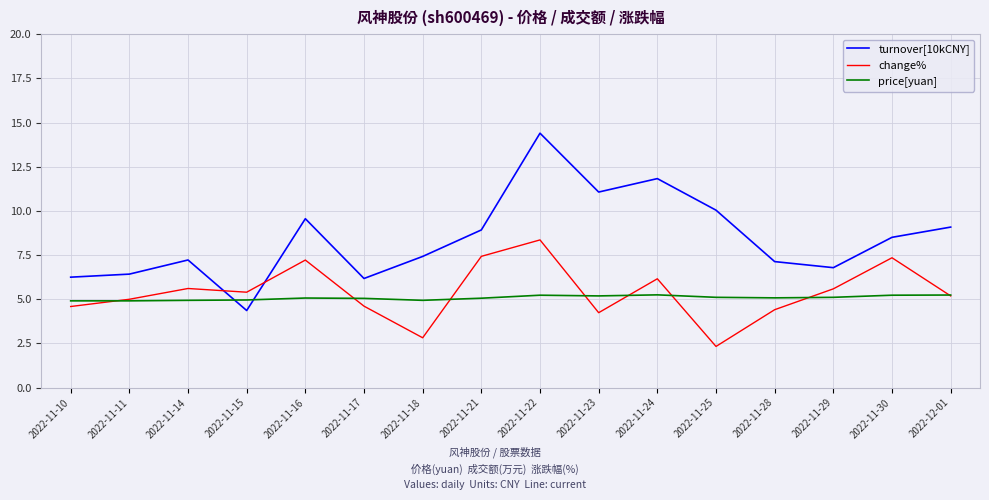

What is the minimum value for price[yuan]?

4.9